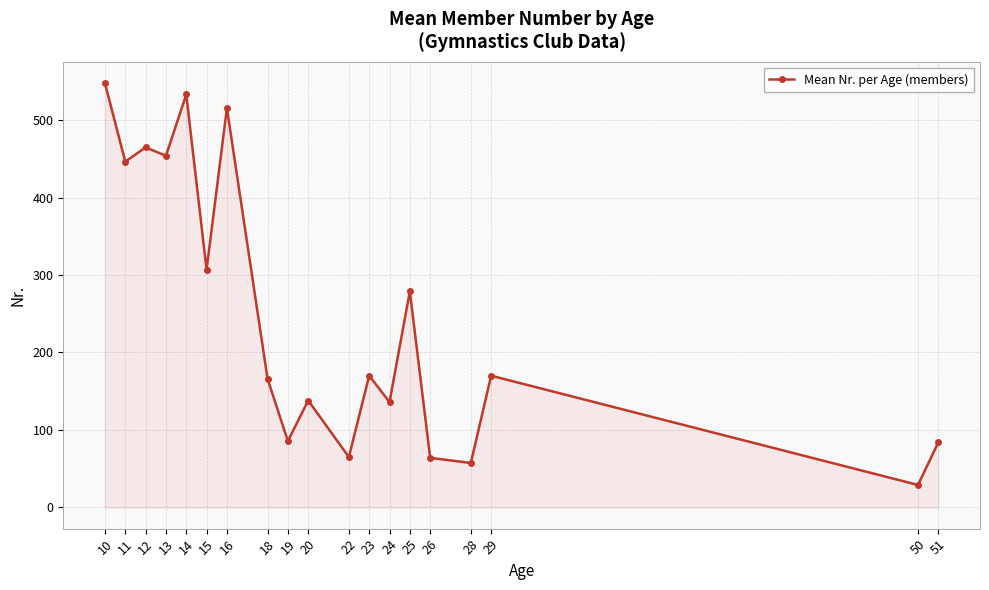

What is the greatest value displayed?

547.5